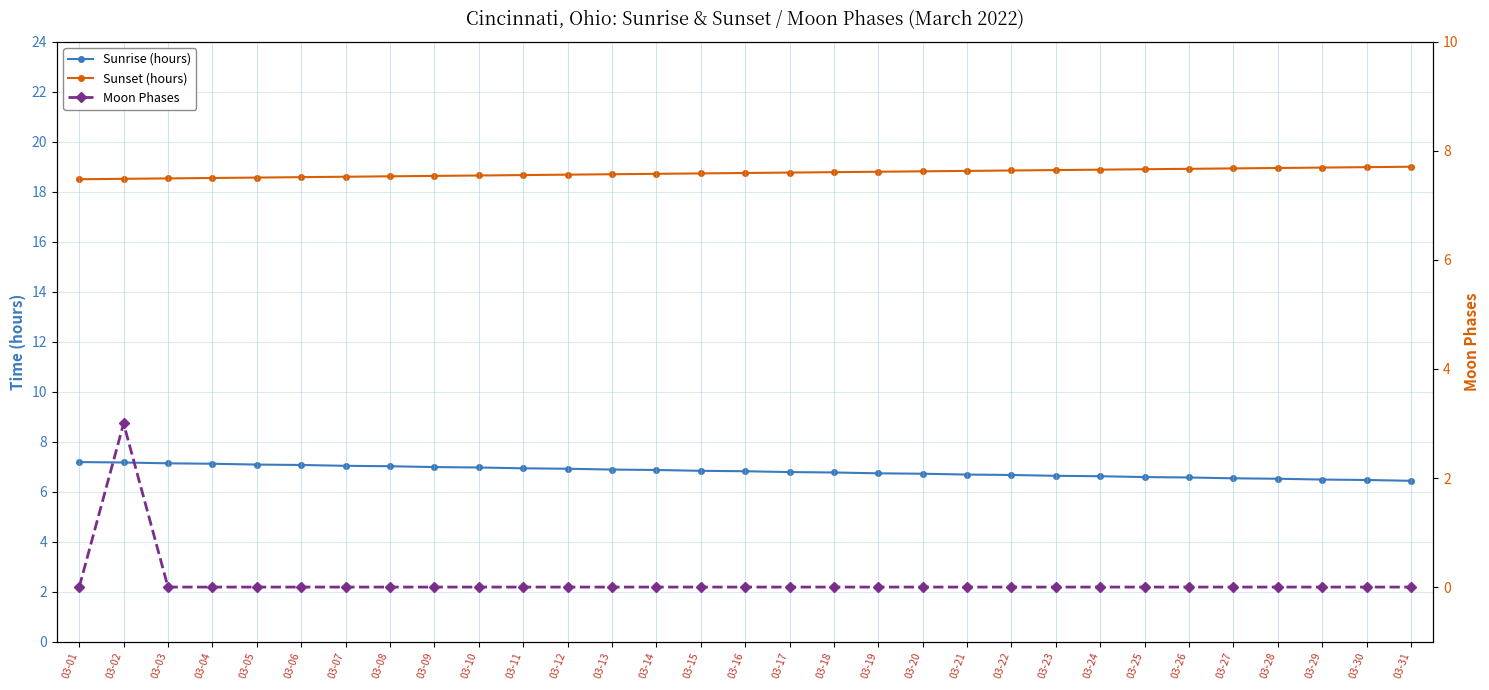

Which series has the largest total across all categories?

Sunset (hours)